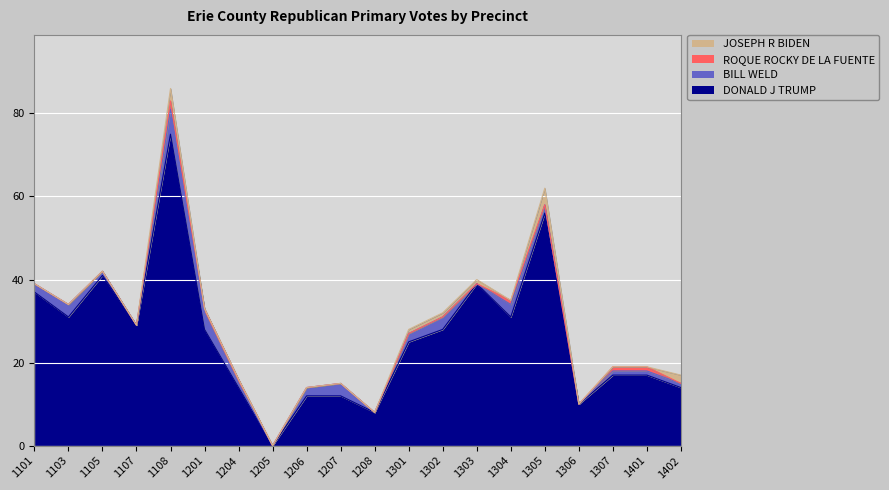

What is the total value across all series at 1206?

14